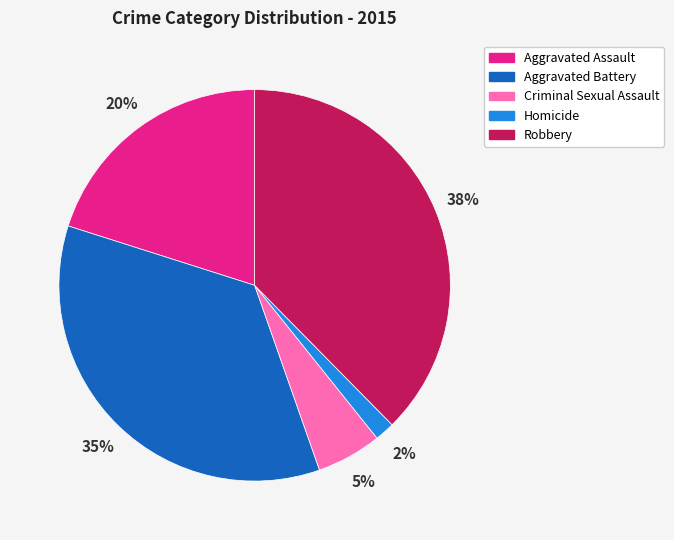

To the nearest percent, what is the difference between the Robbery and Aggravated Assault slice percentages?

18%